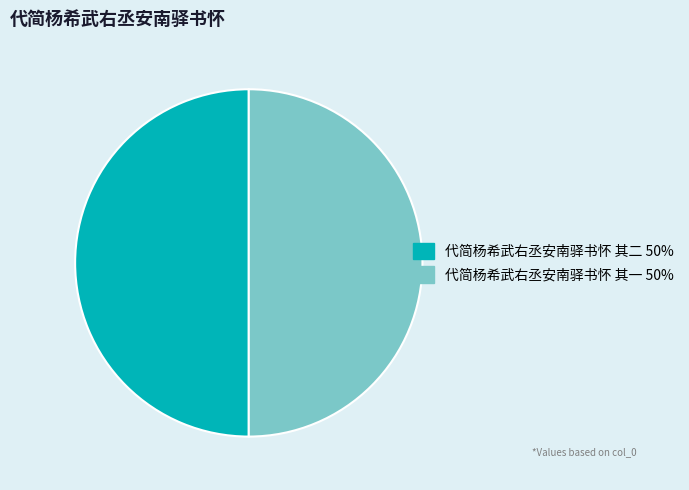

Count the number of slices in the pie.

2